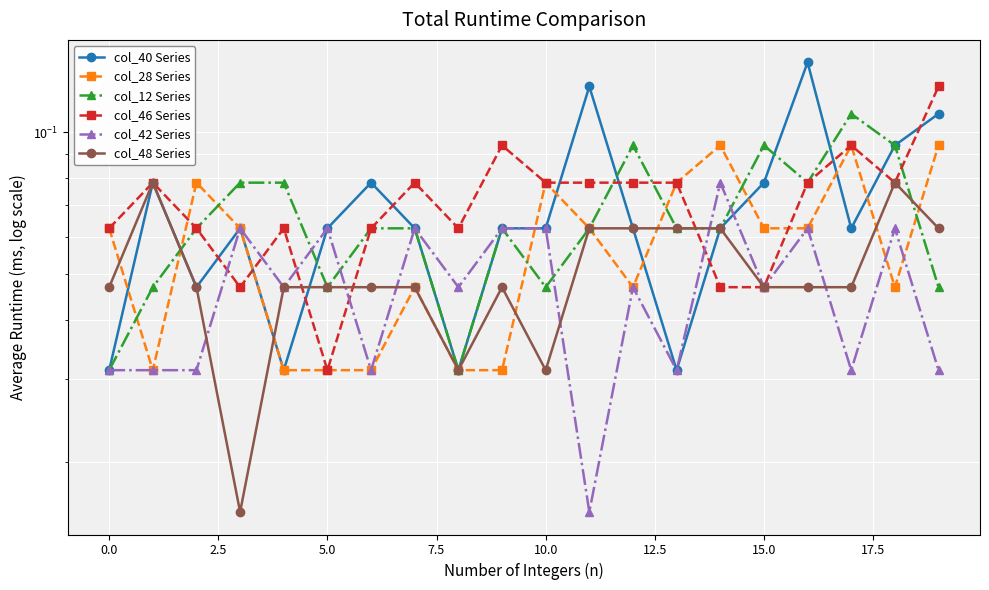

Reading left to right, list all the values displayed in this chart.

col_40 Series: 0.0	0.1	0.0	0.1	0.0	0.1	0.1	0.1	0.0	0.1	0.1	0.1	0.1	0.0	0.1	0.1	0.1	0.1	0.1	0.1
col_28 Series: 0.1	0.0	0.1	0.1	0.0	0.0	0.0	0.0	0.0	0.0	0.1	0.1	0.0	0.1	0.1	0.1	0.1	0.1	0.0	0.1
col_12 Series: 0.0	0.0	0.1	0.1	0.1	0.0	0.1	0.1	0.0	0.1	0.0	0.1	0.1	0.1	0.1	0.1	0.1	0.1	0.1	0.0
col_46 Series: 0.1	0.1	0.1	0.0	0.1	0.0	0.1	0.1	0.1	0.1	0.1	0.1	0.1	0.1	0.0	0.0	0.1	0.1	0.1	0.1
col_42 Series: 0.0	0.0	0.0	0.1	0.0	0.1	0.0	0.1	0.0	0.1	0.1	0.0	0.0	0.0	0.1	0.0	0.1	0.0	0.1	0.0
col_48 Series: 0.0	0.1	0.0	0.0	0.0	0.0	0.0	0.0	0.0	0.0	0.0	0.1	0.1	0.1	0.1	0.0	0.0	0.0	0.1	0.1